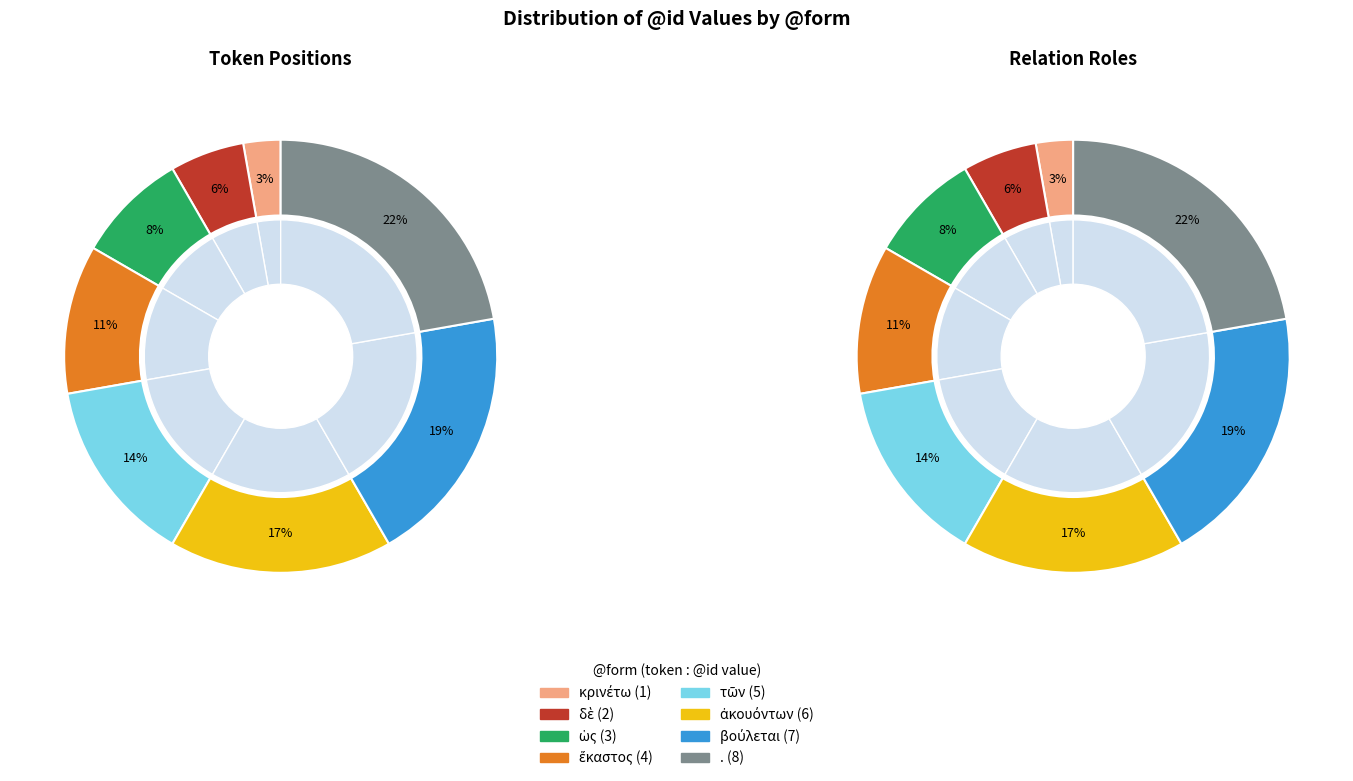

True or false: ἕκαστος accounts for 19% of the total.

False